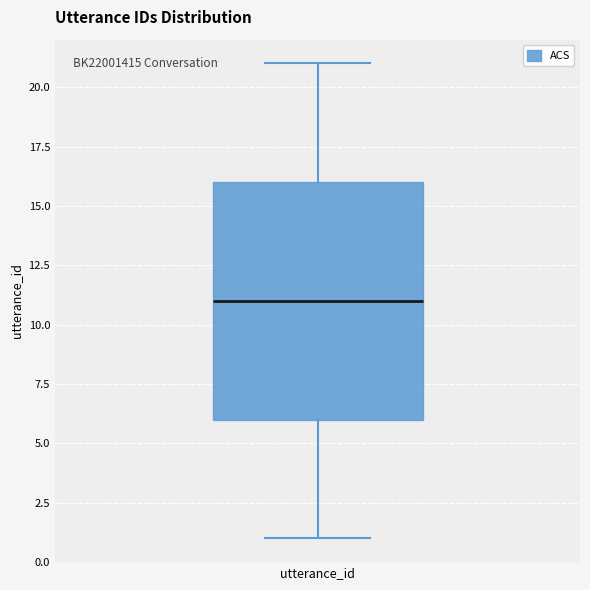

Where does the median line of the box for utterance_id sit on the y-axis? The values are not printed on the chart, so give them approximately, as read against the axis.

11